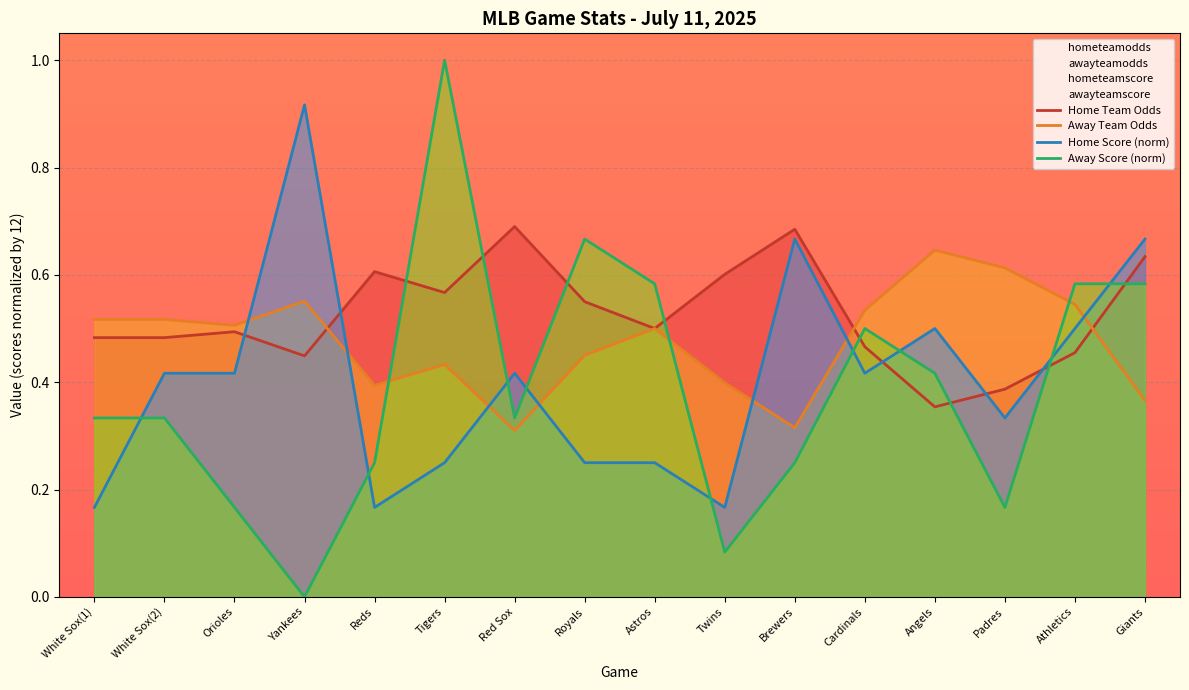

True or false: Away Score (norm) has a value of 0.9 at Giants.

False